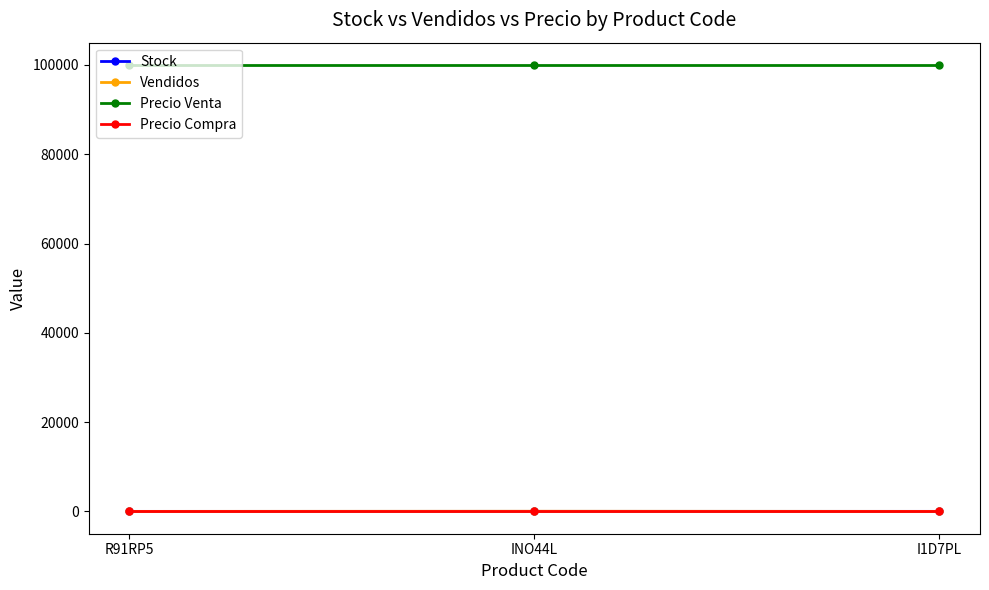

What is the average value of the Stock series?

7